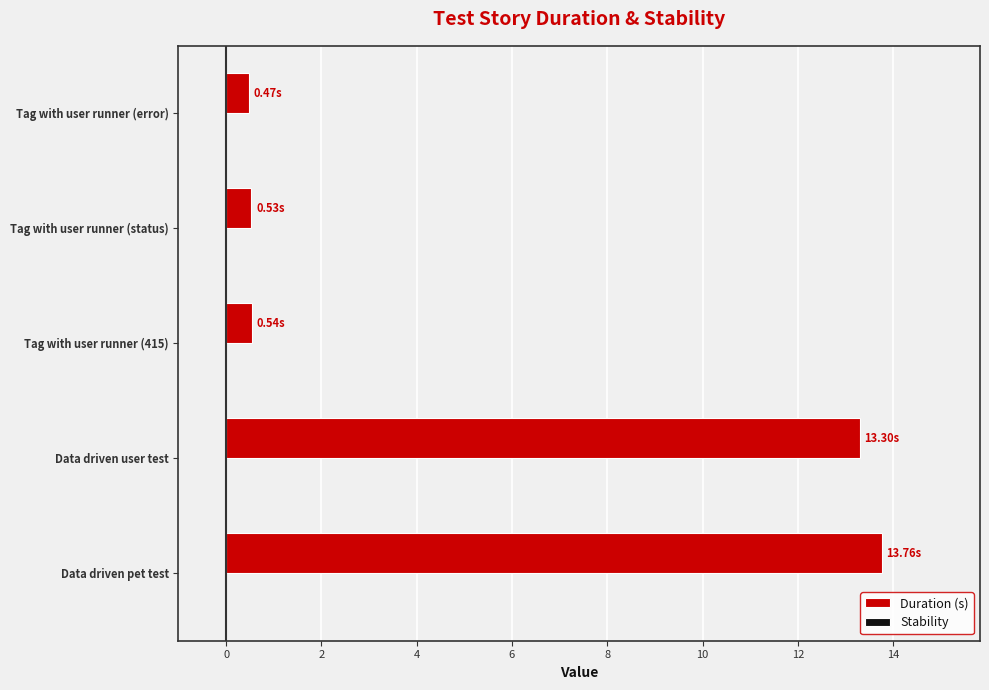

At which category does the chart reach its peak across all series?

Data driven pet test